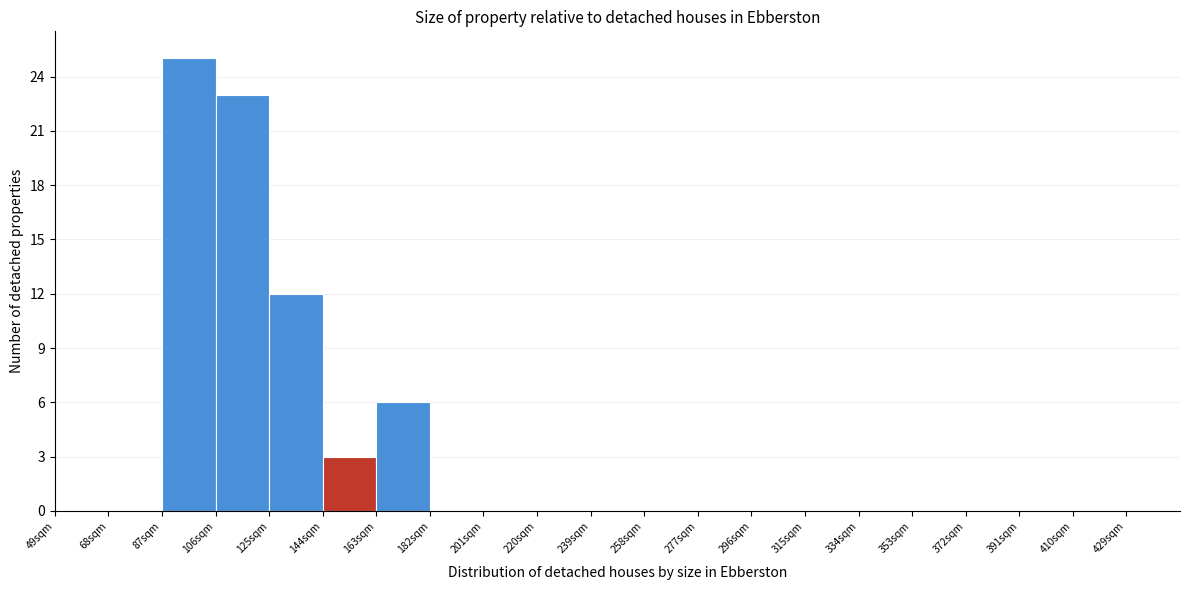

How tall is the bar that spans 106 to 125 on the x-axis? Neither the bar edges nor the heights are printed on the chart, so give them approximately, as read against the axes.

23